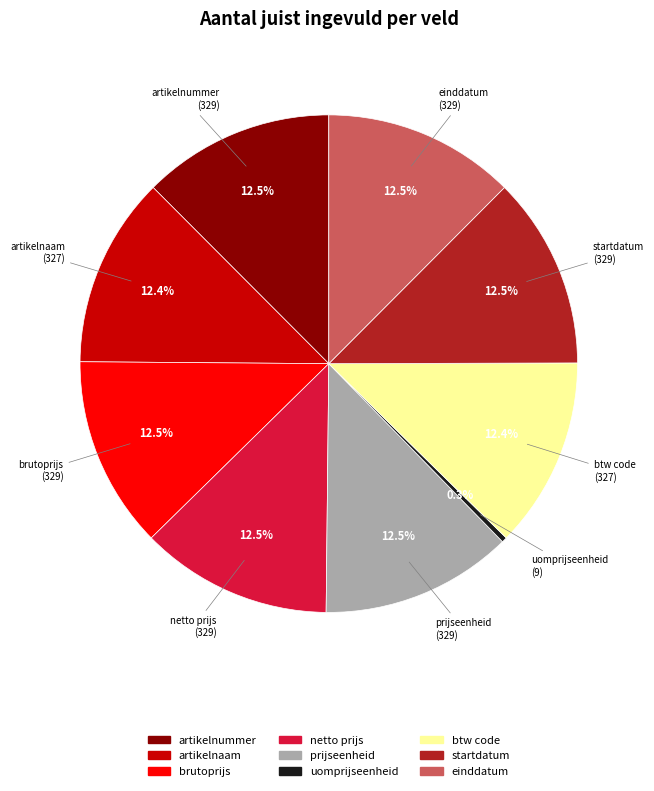

What is the smallest slice in the pie chart?

uomprijseenheid